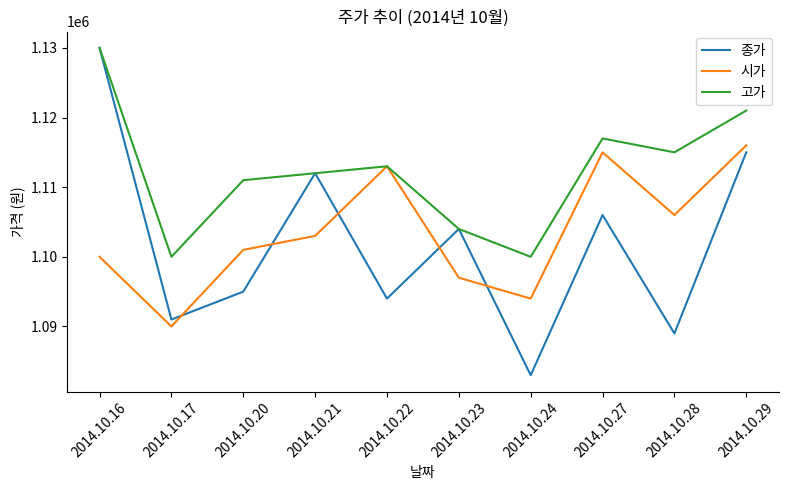

True or false: 종가 has a value of 1500311 at 2014.10.16.

False